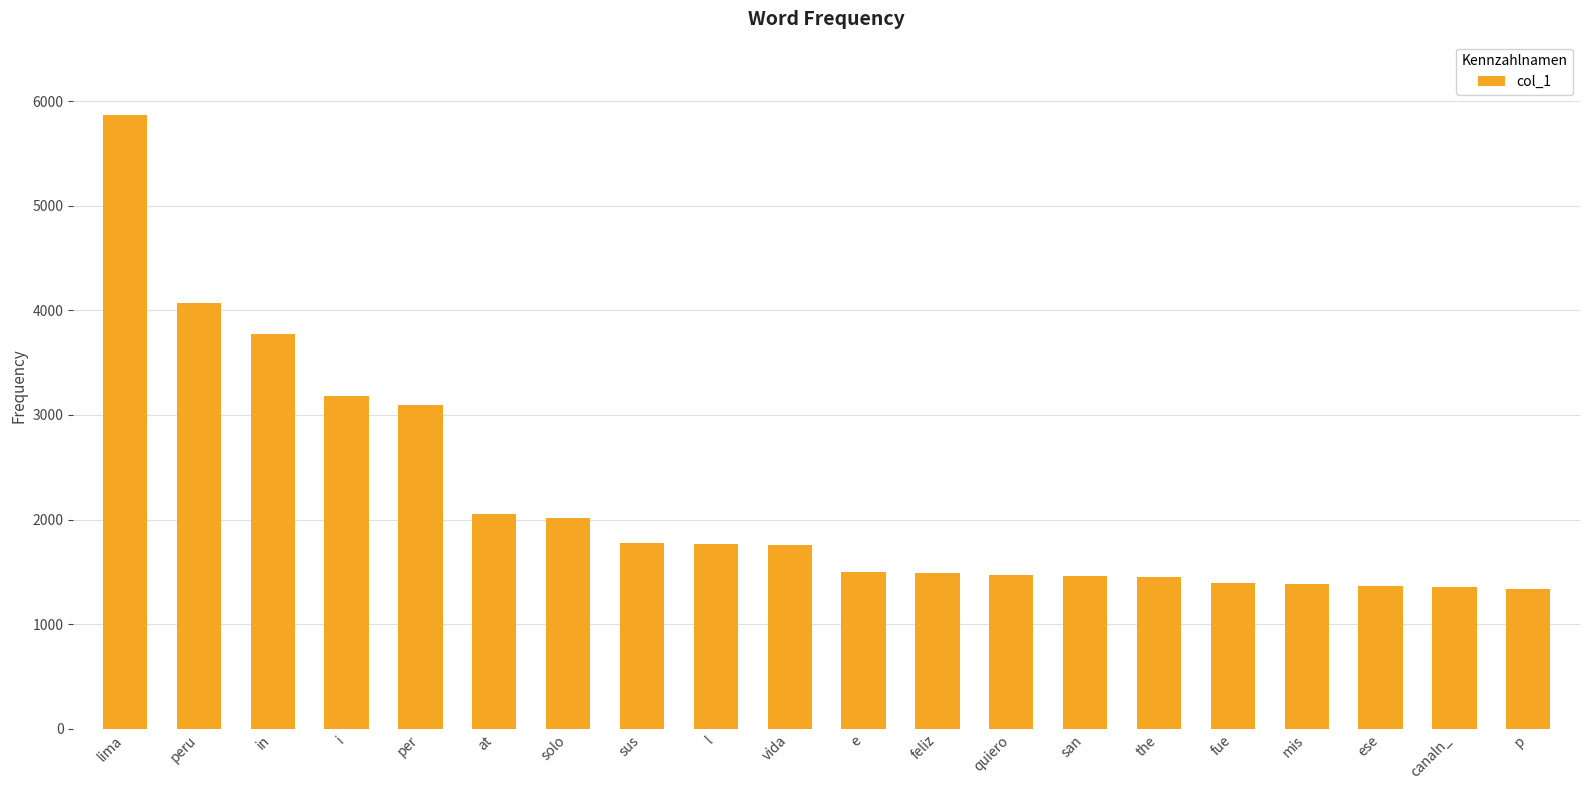

What is the maximum value shown in the chart?

5865